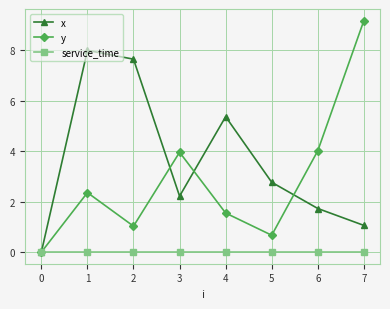

What is the sum of the y values at 2 and 4?

2.6